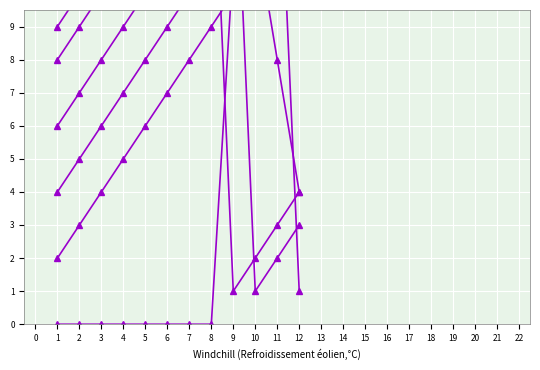

Between 4 and 8, which is larger?

4